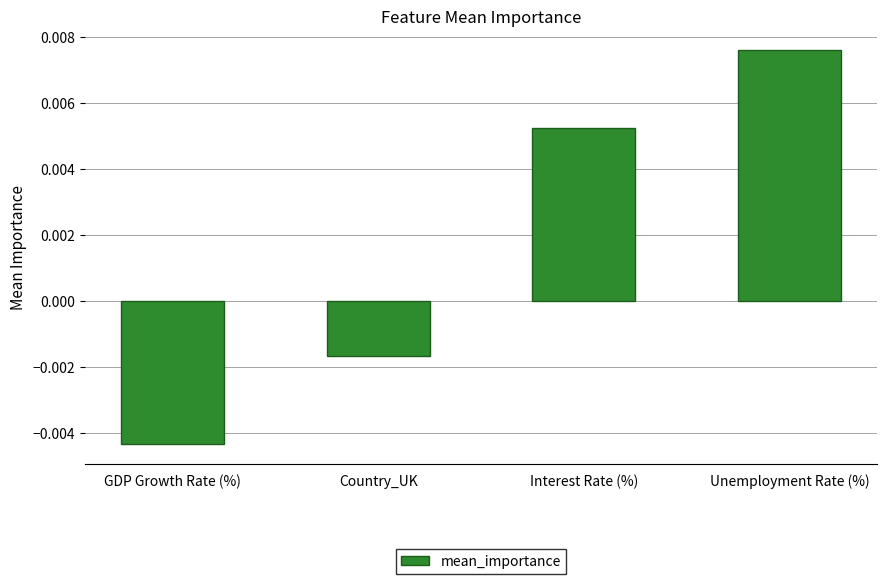

Between Interest Rate (%) and Country_UK, which is larger?

Interest Rate (%)